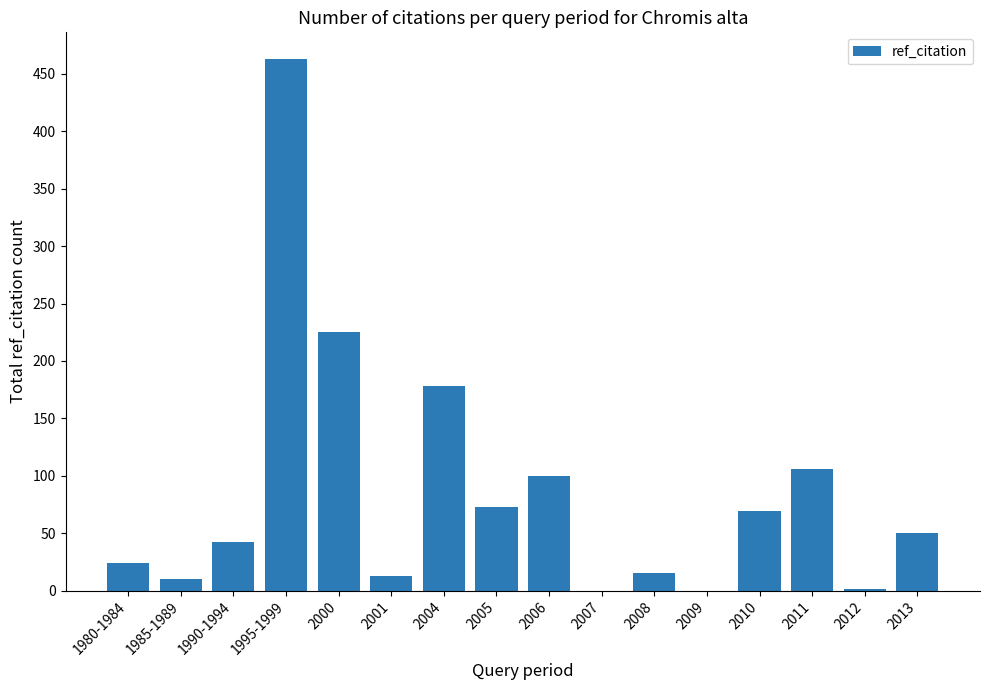

At which label is the value closest to 231?

2000